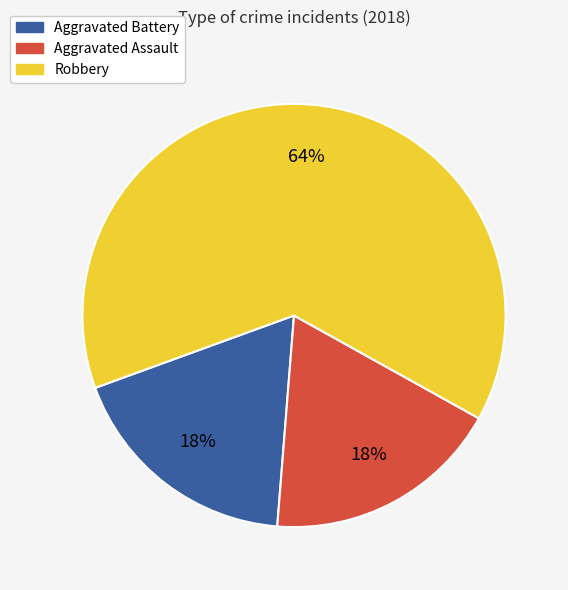

What percentage is the Aggravated Battery slice, to the nearest percent?

18%